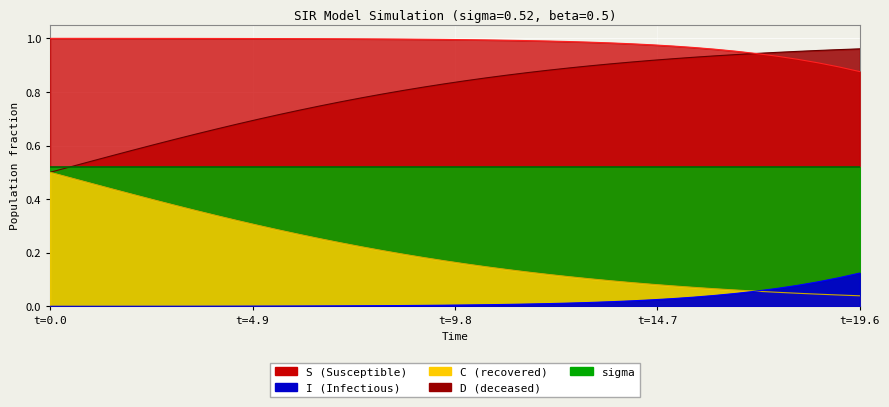

What is the difference between the second highest and second lowest values in the D series?

0.4